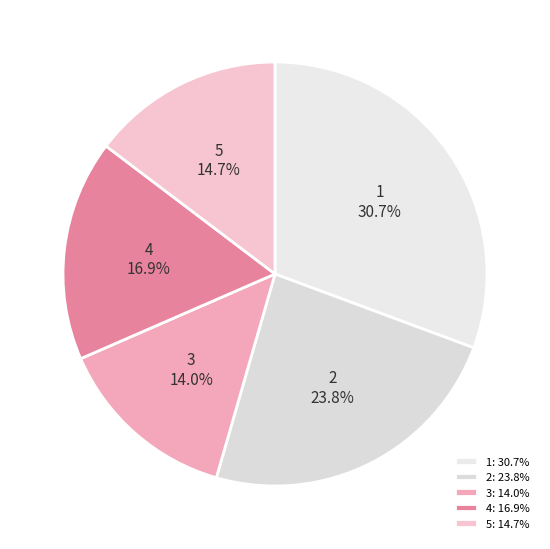

What percentage is NOT represented by 1?

69.3%